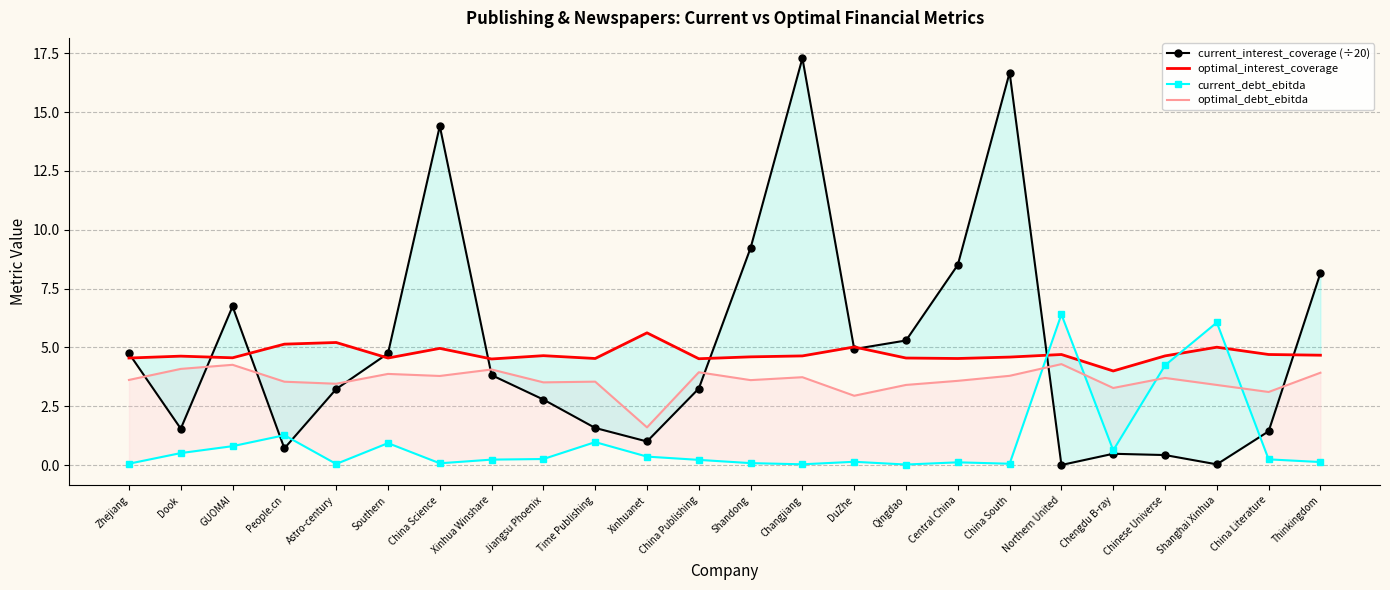

Which category has the highest value across all series?

Changjiang